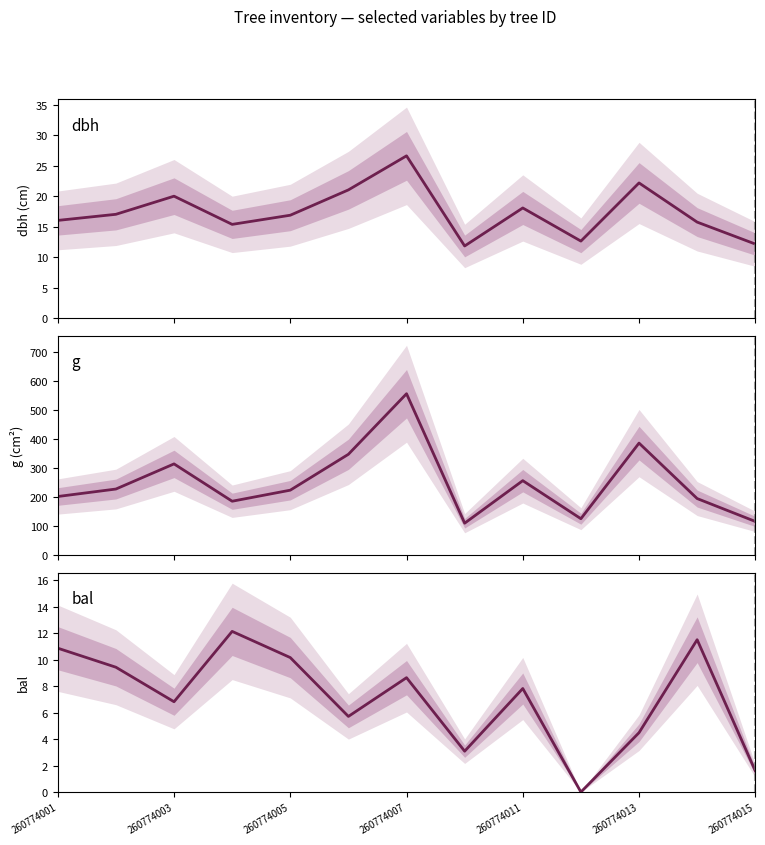

What value does the dbh series have at 260774013?

22.2